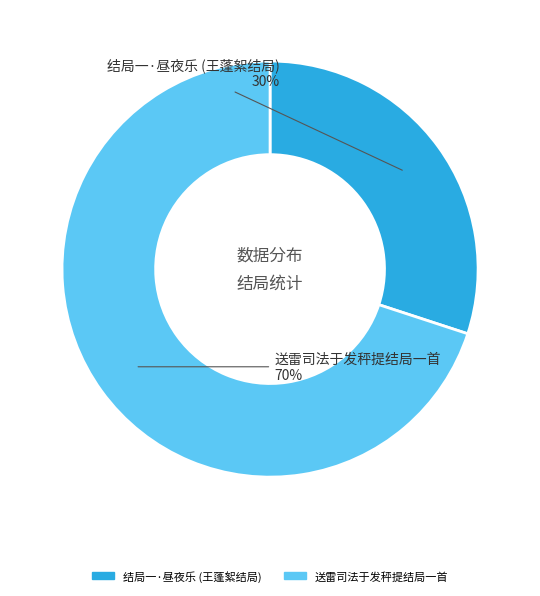

Which category has the biggest portion of the pie?

送雷司法于发秤提结局一首